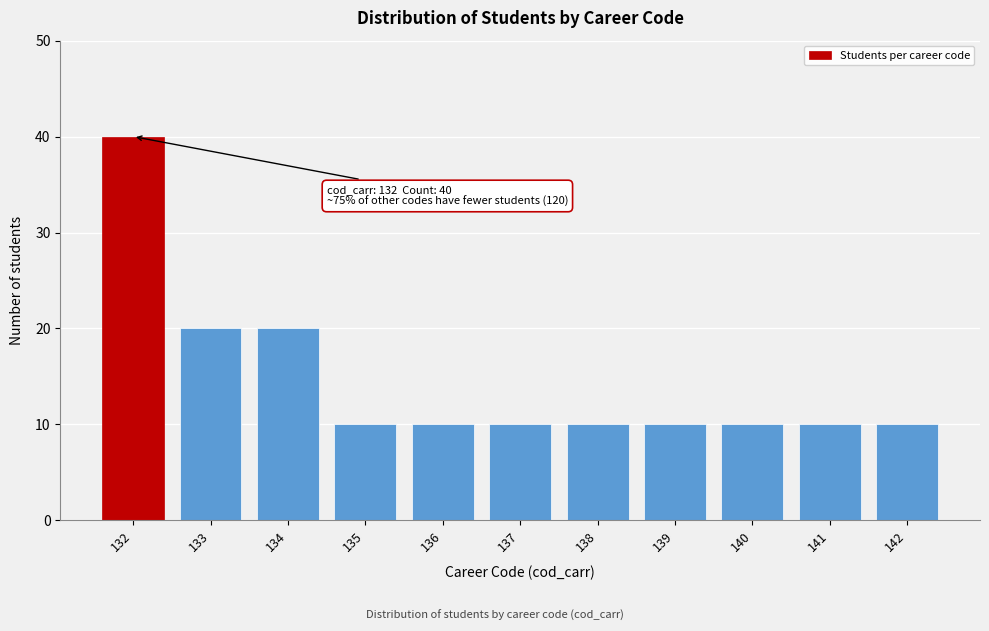

Reading right to left, extract all data points from this chart.

142=10	141=10	140=10	139=10	138=10	137=10	136=10	135=10	134=20	133=20	132=40